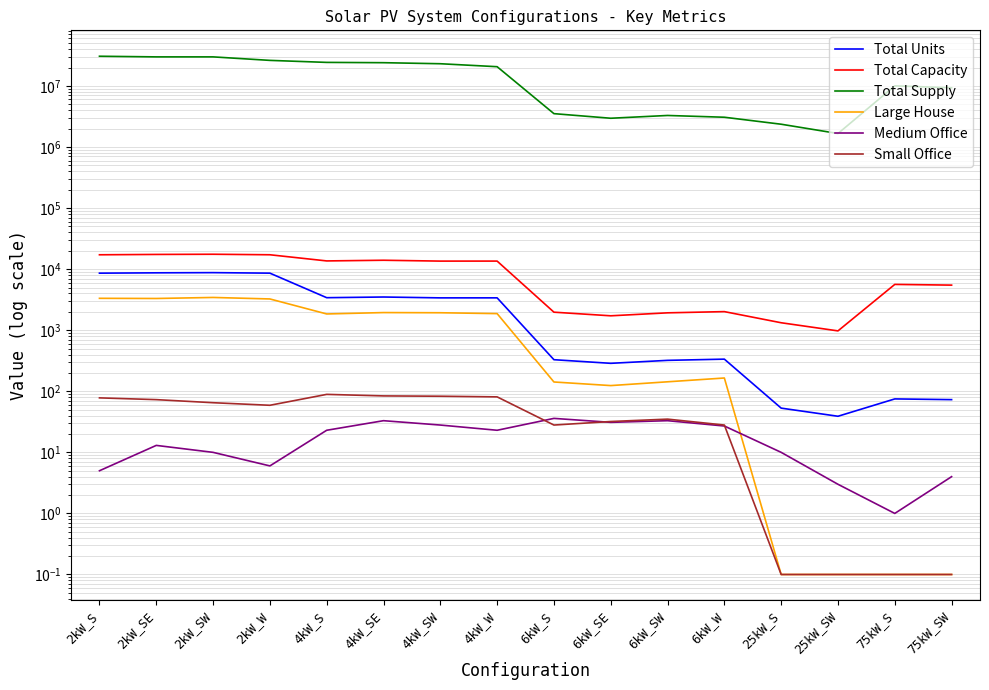

How many lines are shown in the chart?

6